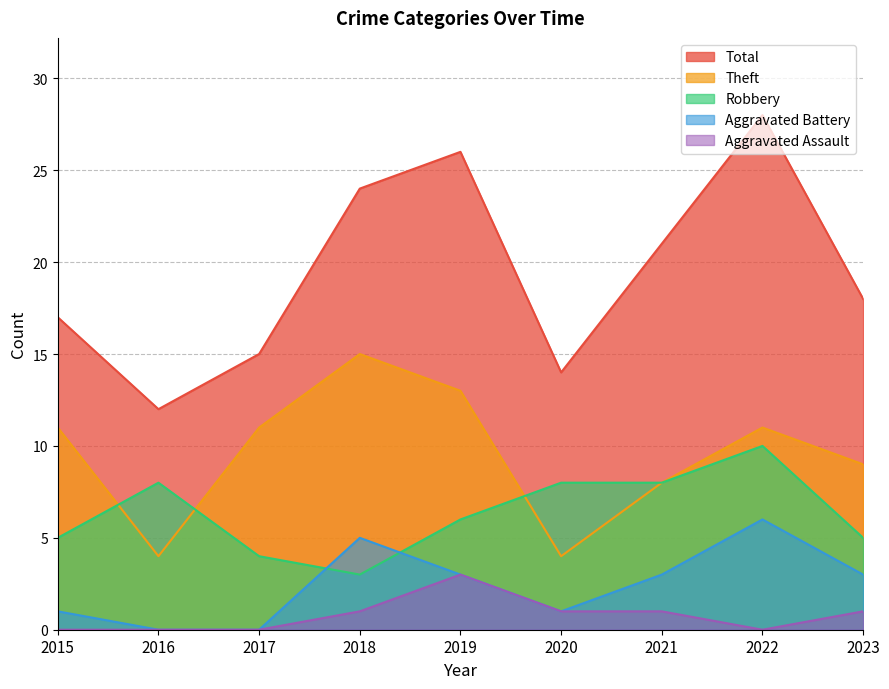

Count the Robbery values in the range 5 to 8.

6